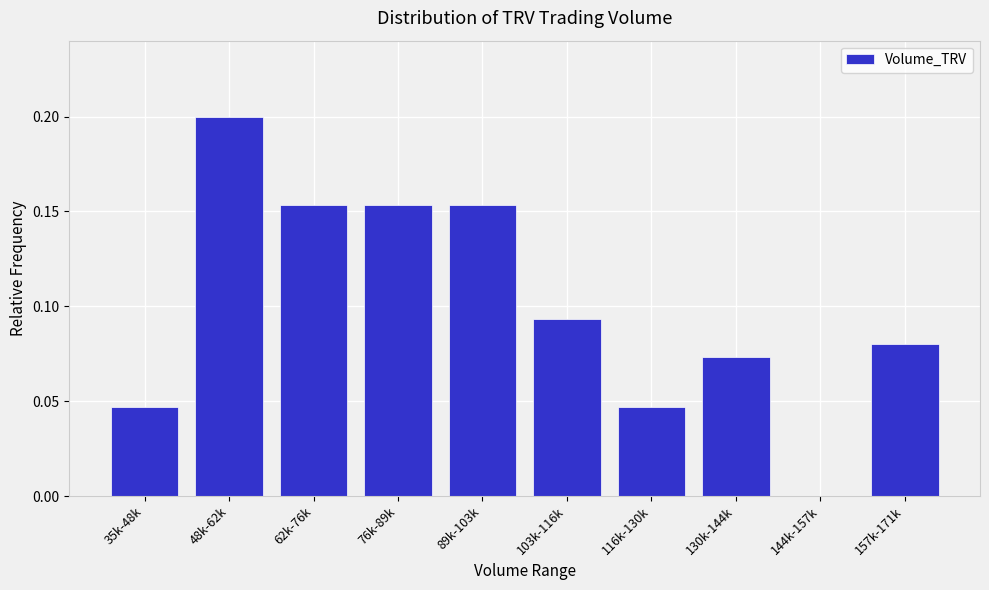

Which label corresponds to the largest value in the chart?

48k-62k